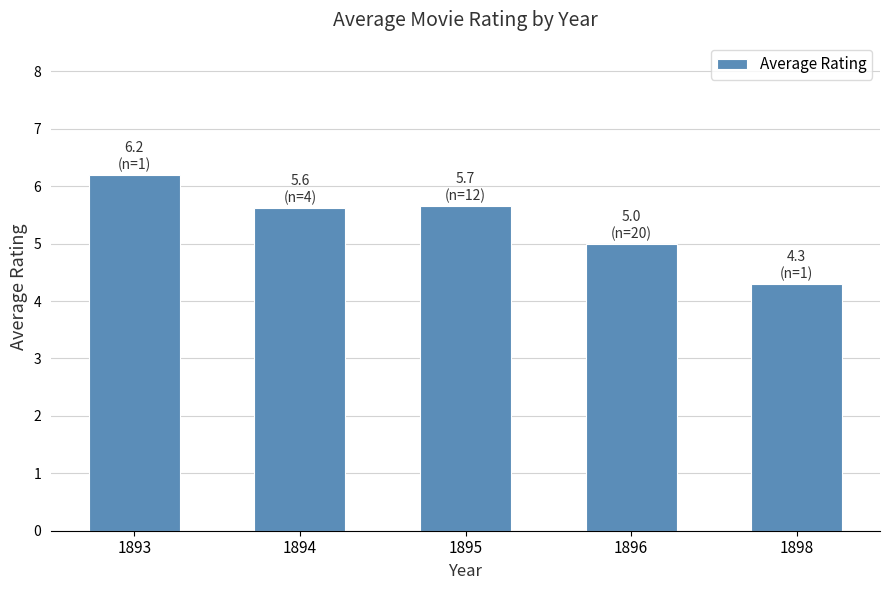

How many categories are shown in the chart?

5